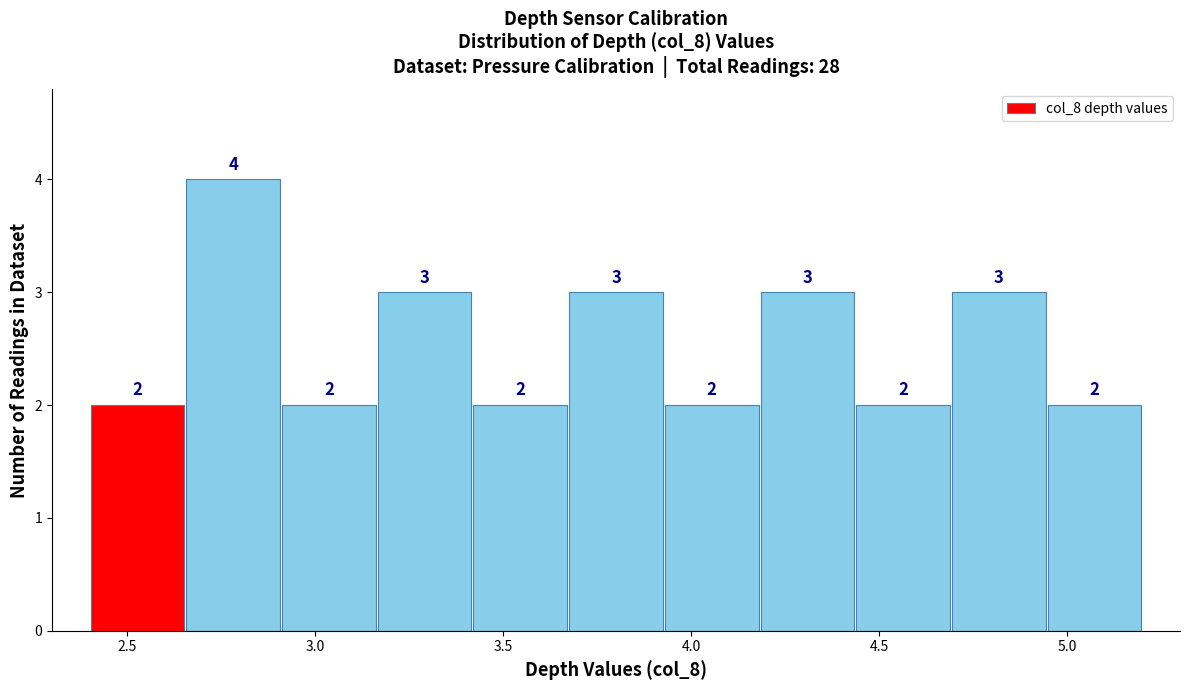

What is the height of the bar covering 3.15 to 3.40 on the x-axis? The bar edges are not printed on the chart, so give them approximately, as read against the axis.

3